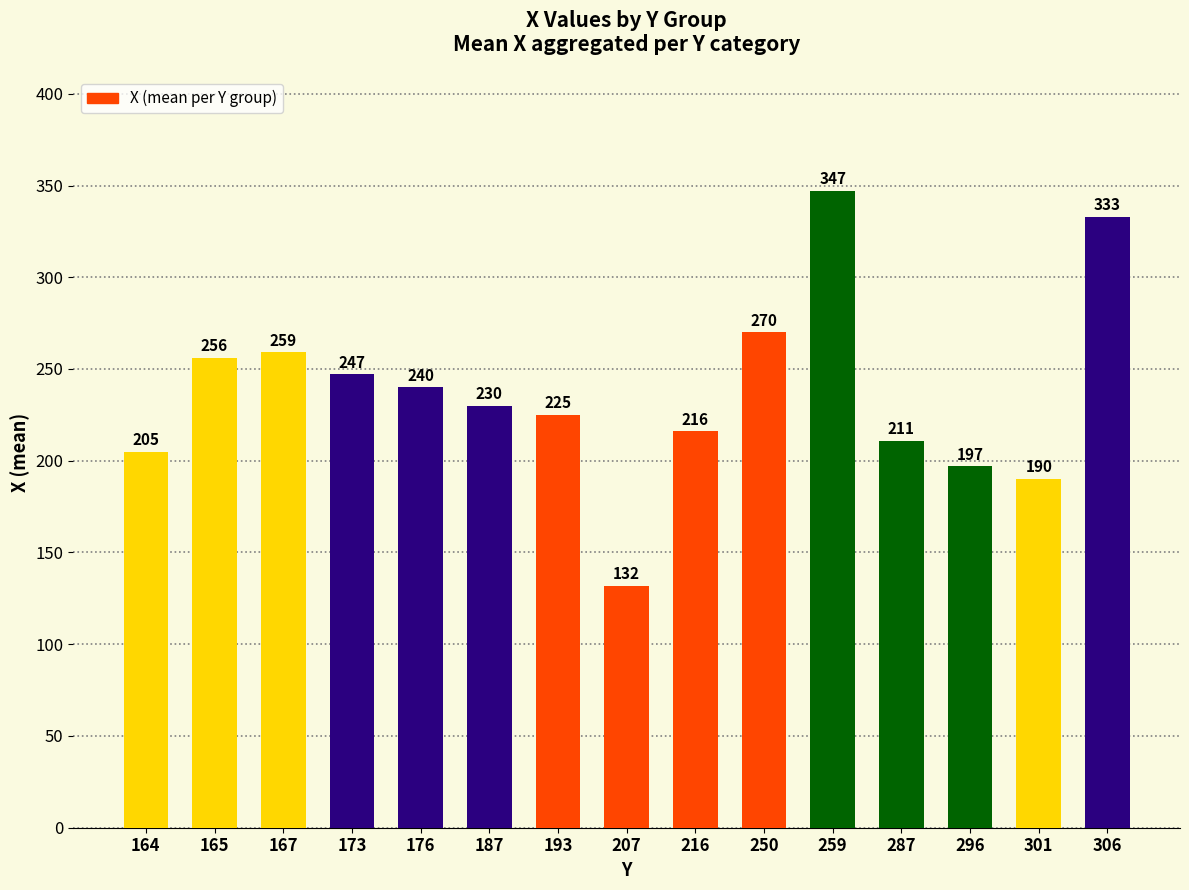

Rank the categories by value from lowest to highest.

207, 301, 296, 164, 287, 216, 193, 187, 176, 173, 165, 167, 250, 306, 259